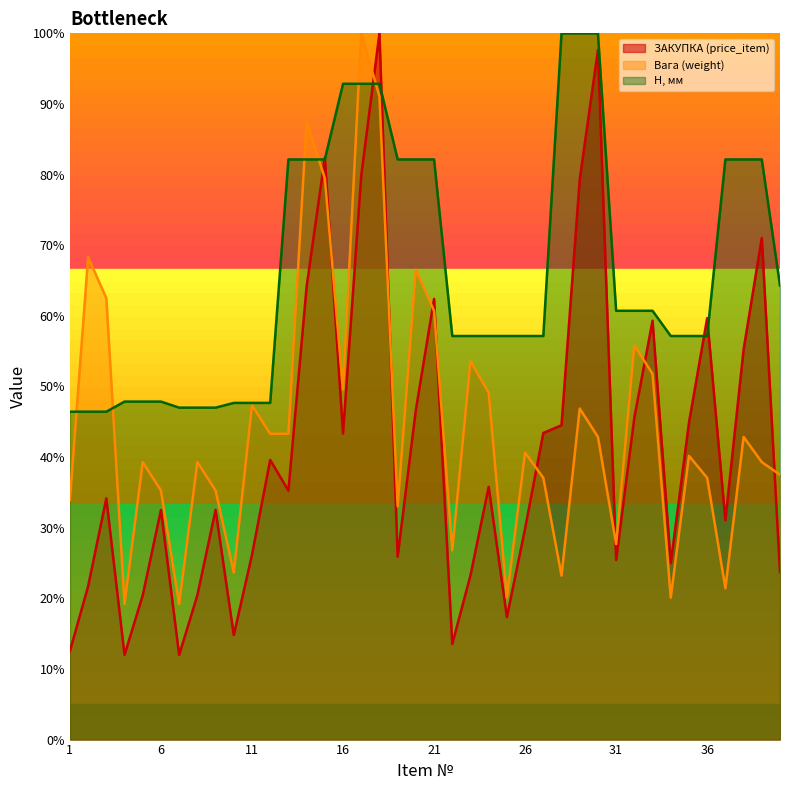

Between 26 and 32, which series saw the biggest shift?

ЗАКУПКА (price_item)